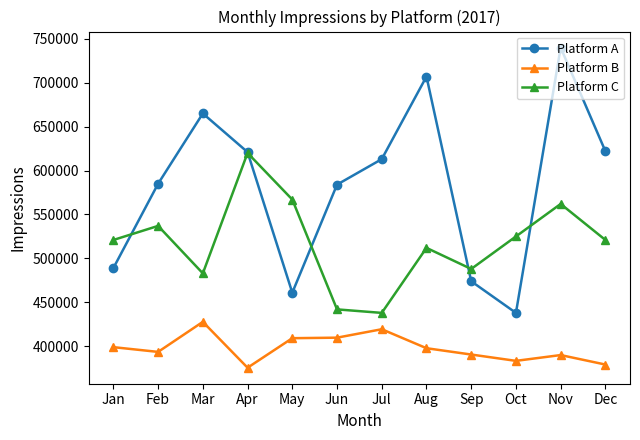

At which label does Platform A first exceed 613000?

Mar